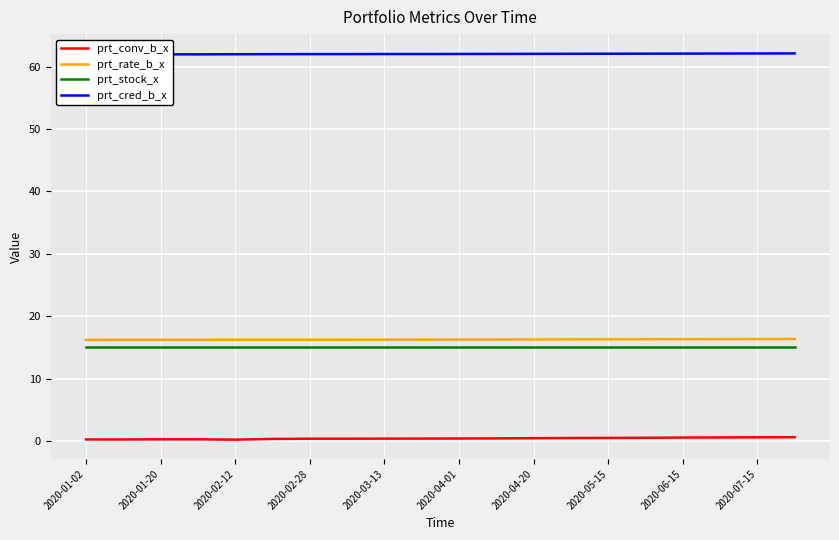

True or false: prt_rate_b_x and prt_conv_b_x cross at least once.

False